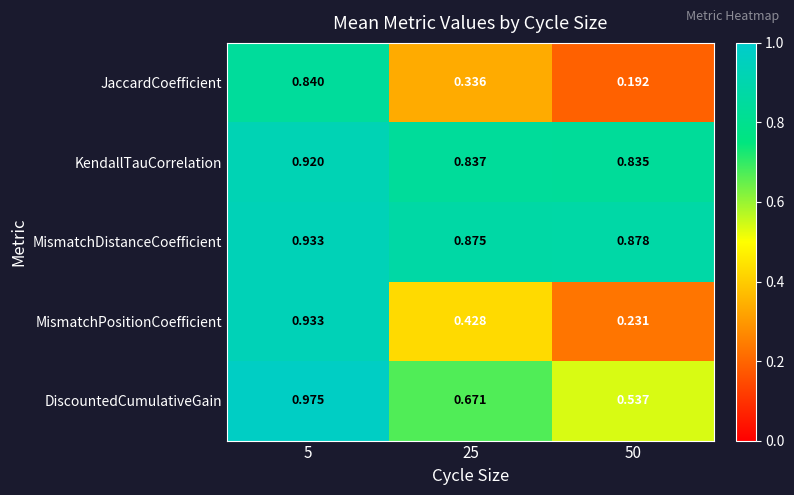

What is the total value across all series at 50?

2.7